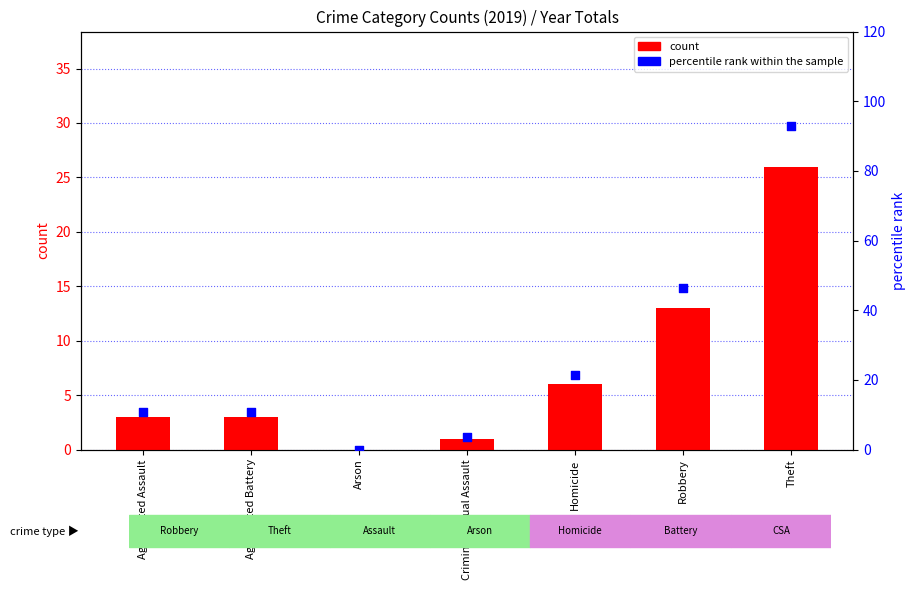

Which series reaches the minimum Y coordinate?

count